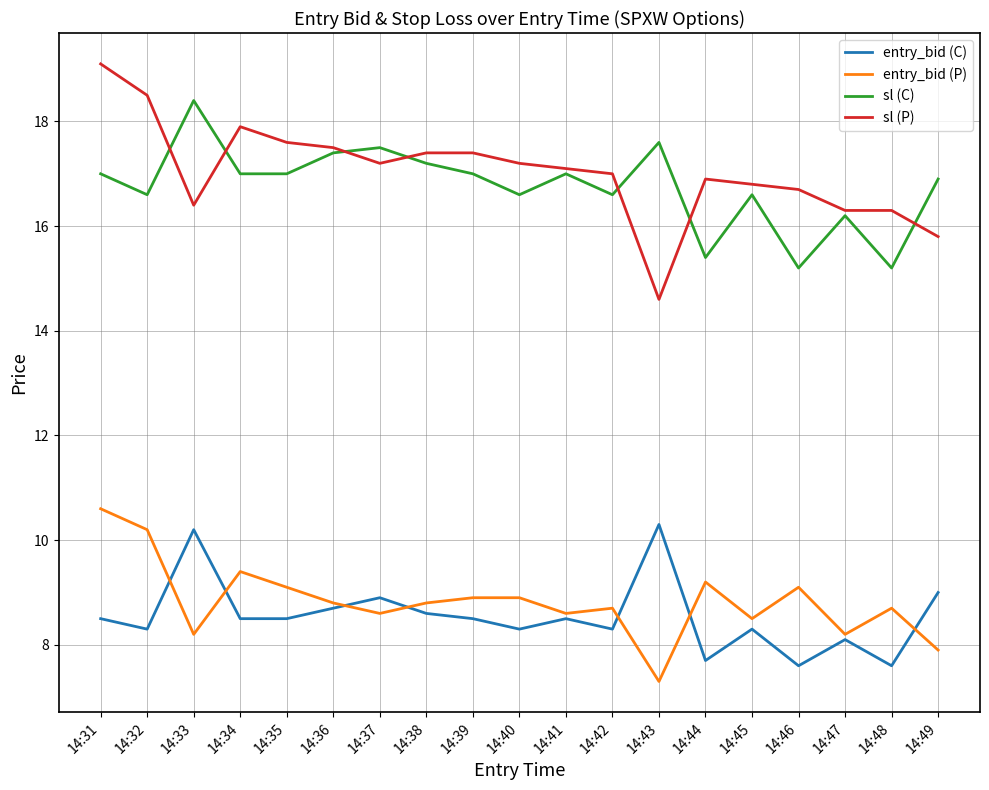

The value of entry_bid (C) at 14:35 is 14.0. True or false?

False